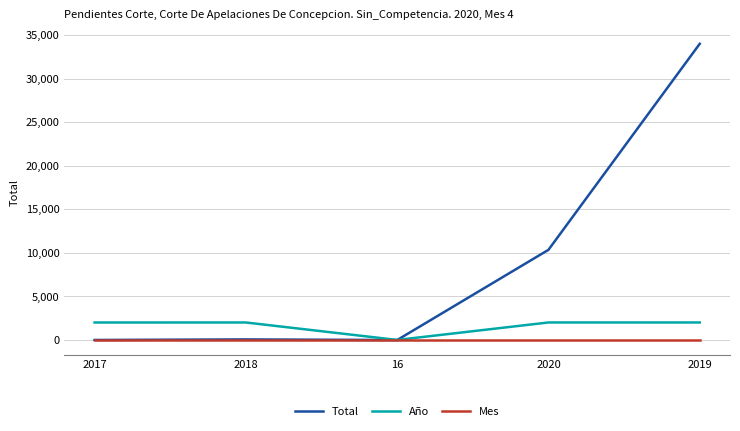

Rank the series at 2020 from highest to lowest value.

Total, Año, Mes